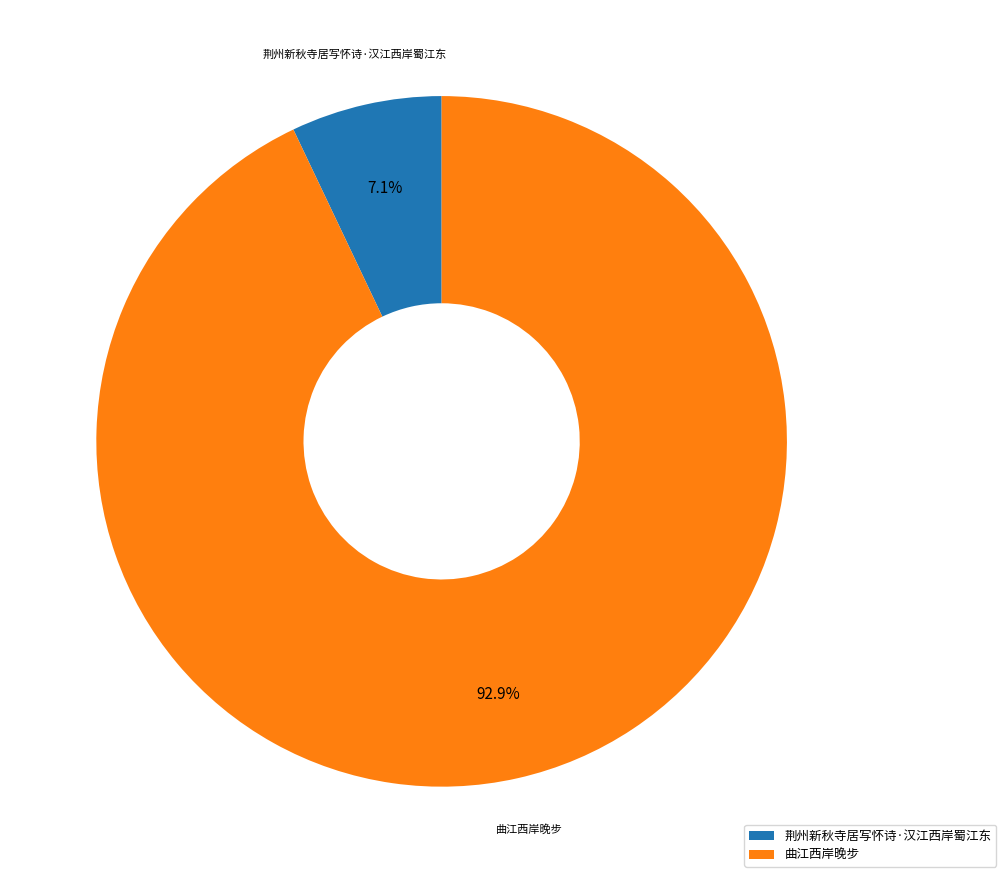

Which category has the smallest portion of the pie?

荆州新秋寺居写怀诗·汉江西岸蜀江东